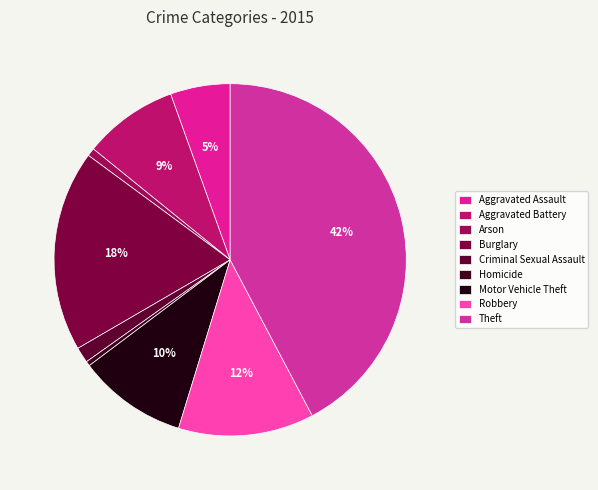

To the nearest percent, what portion does Motor Vehicle Theft represent?

10%